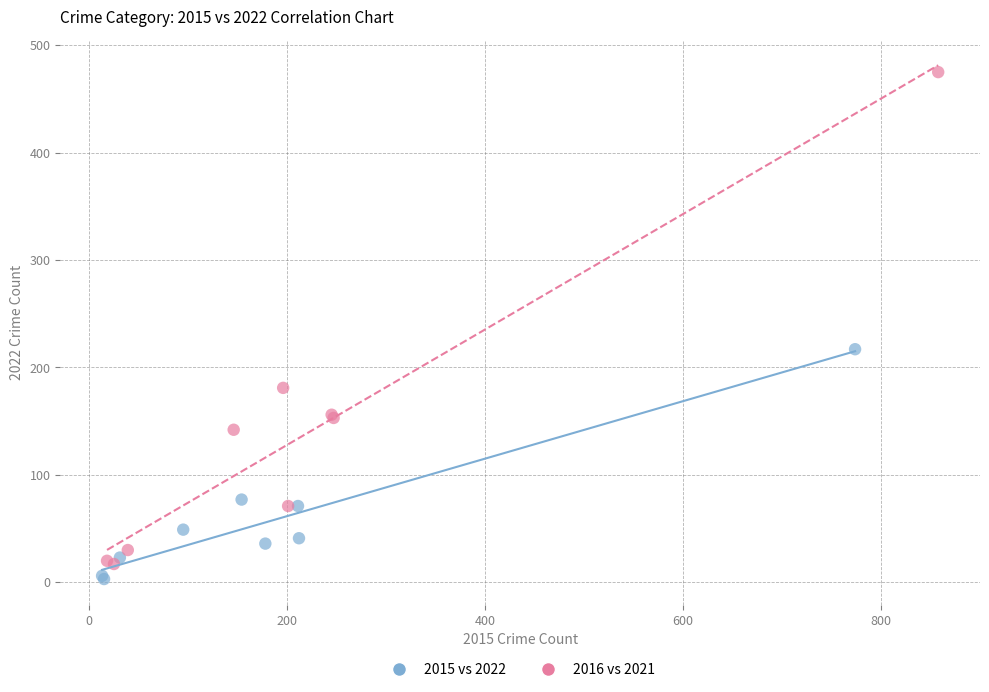

Which series has the largest Y range (max minus min)?

2016 vs 2021